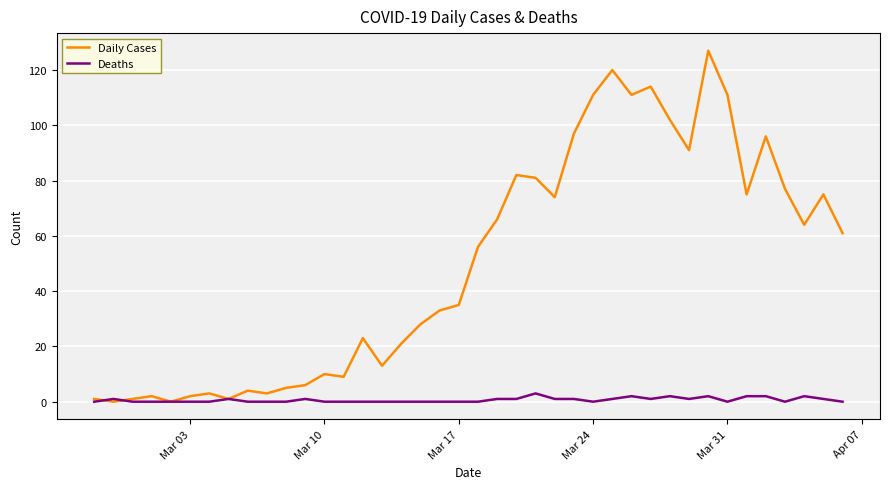

List the series in order of their peak value, lowest first.

Deaths, Daily Cases